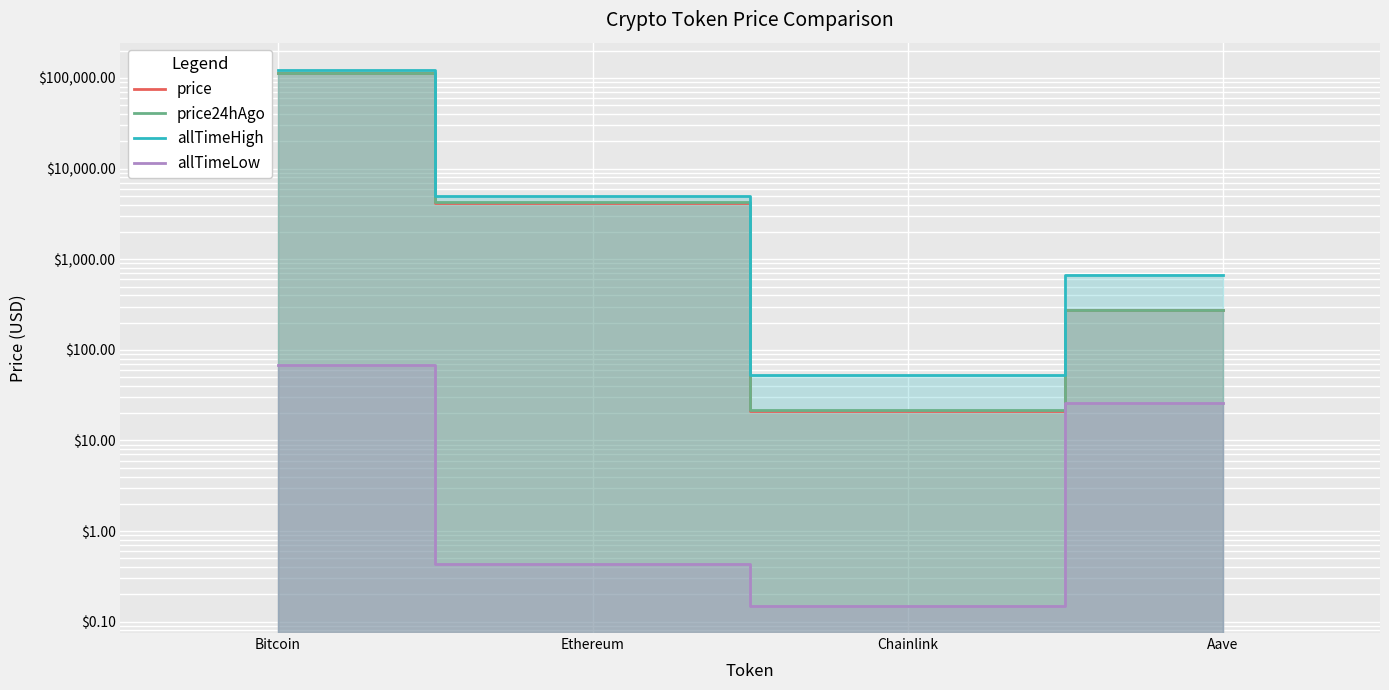

Which series has the largest total across all categories?

allTimeHigh